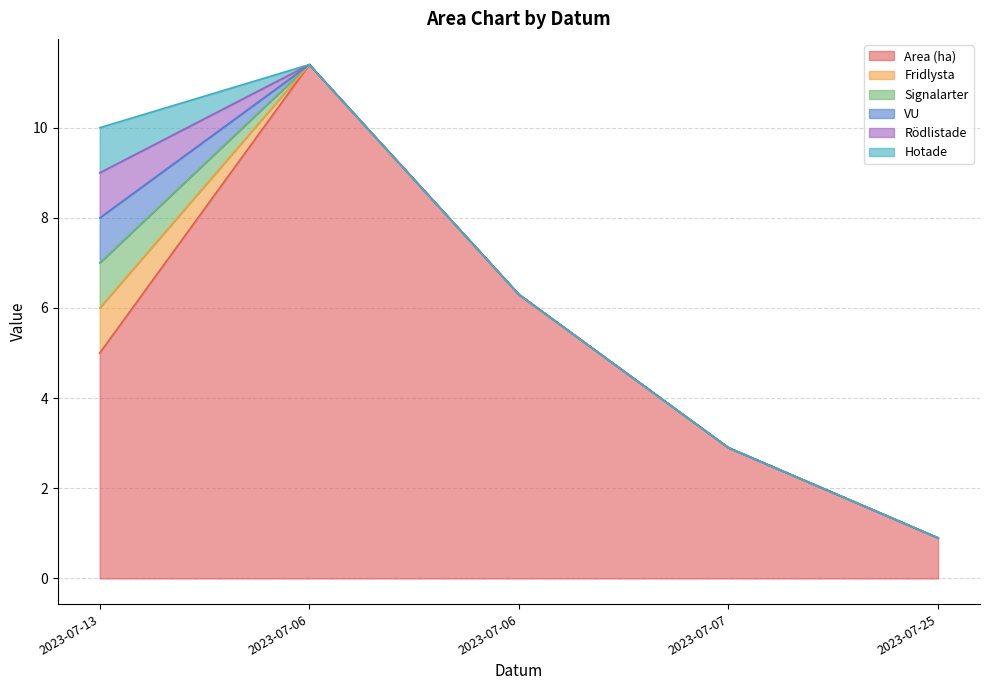

True or false: Rödlistade and Hotade cross at least once.

False